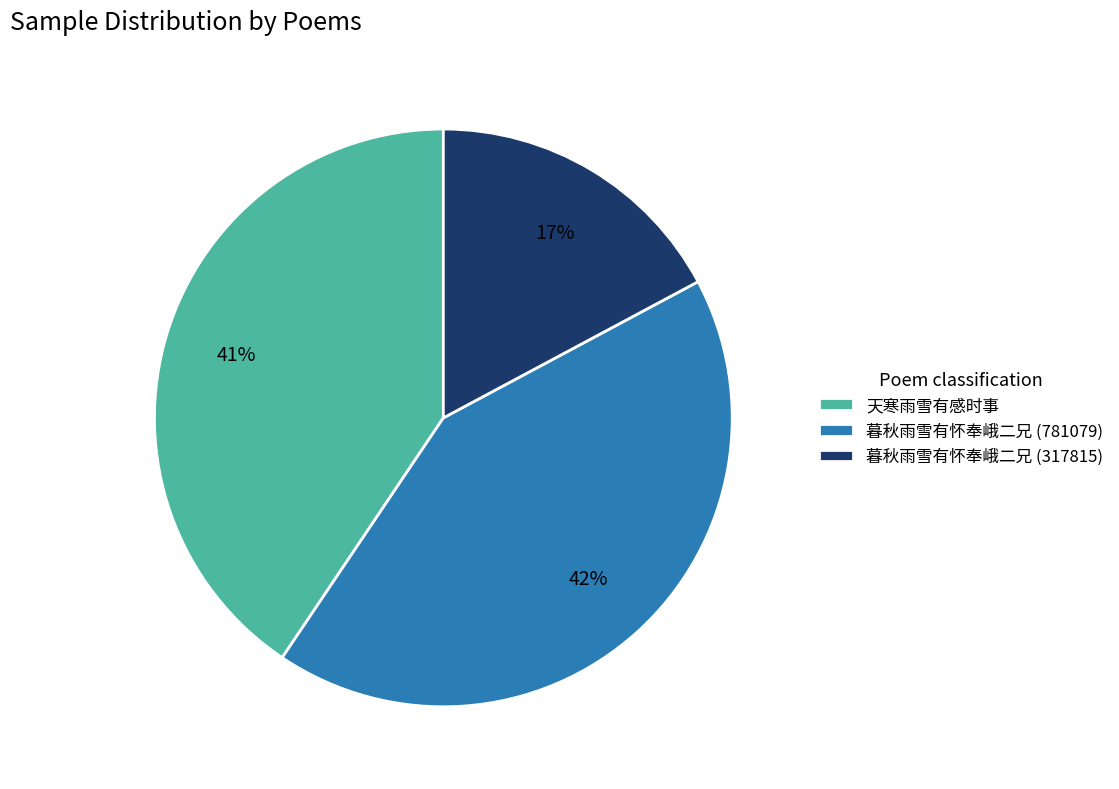

To the nearest percent, what is the combined percentage of 天寒雨雪有感时事 and 暮秋雨雪有怀奉峨二兄 (317815)?

58%